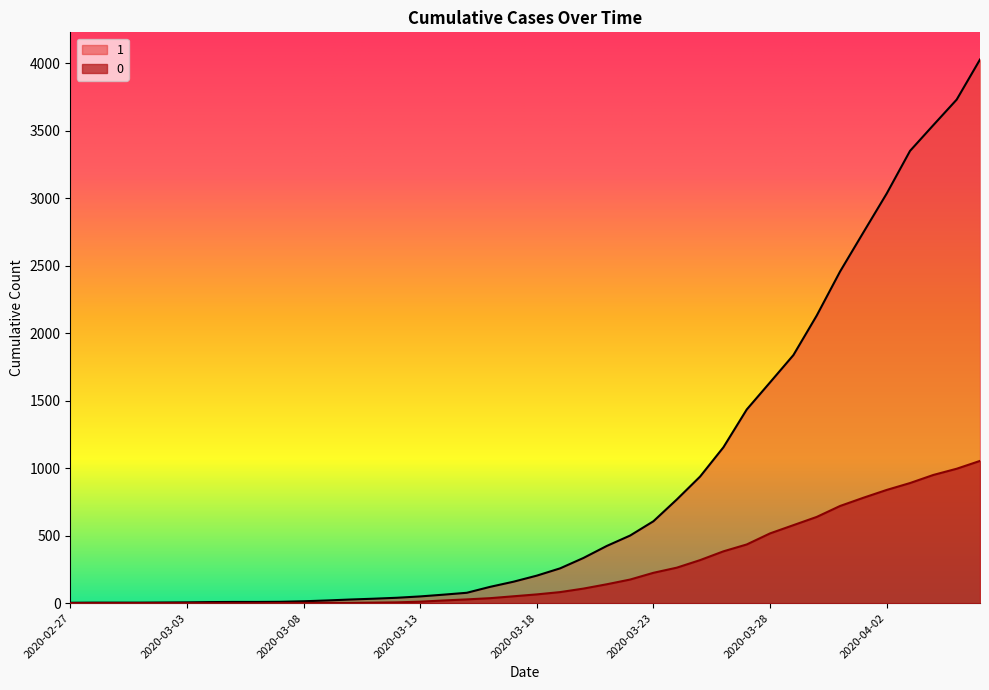

At which category is the sum across all series the highest?

2020-04-06